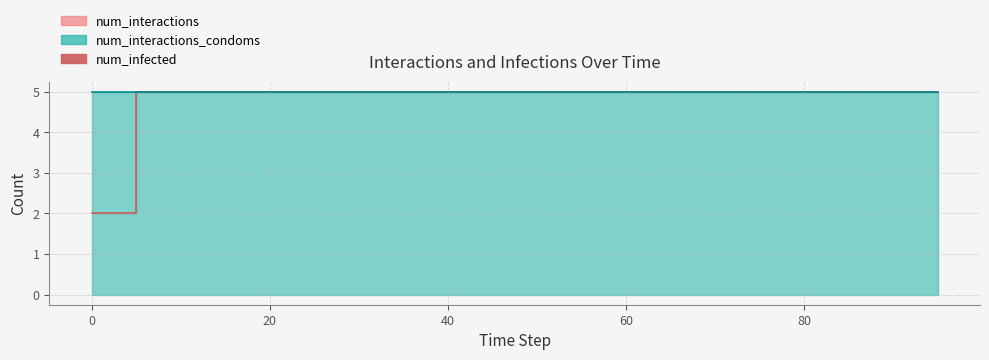

True or false: there are more than 0 points higher than both neighbors.

False